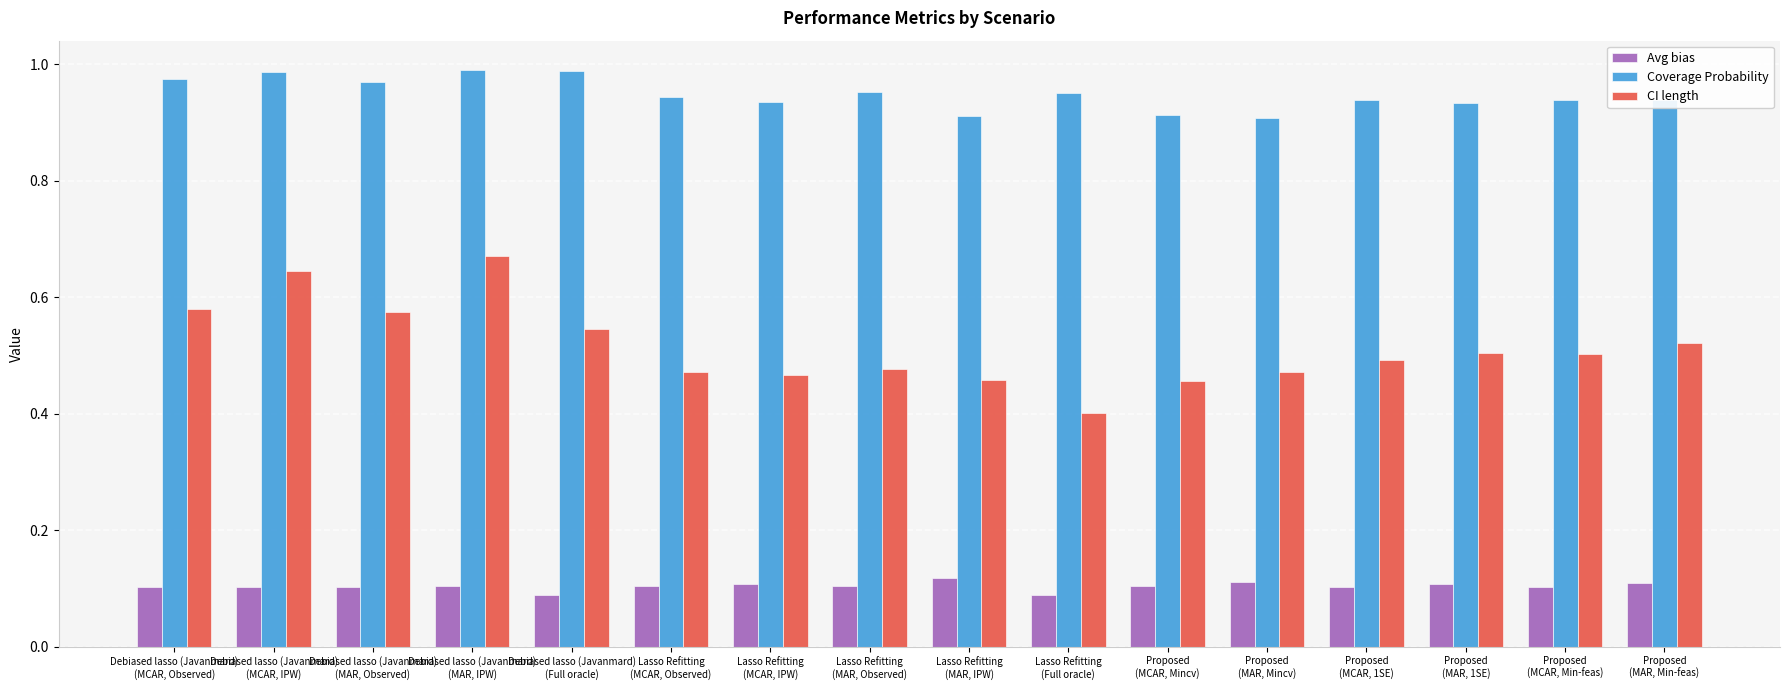

Which series has the widest spread of values?

CI length